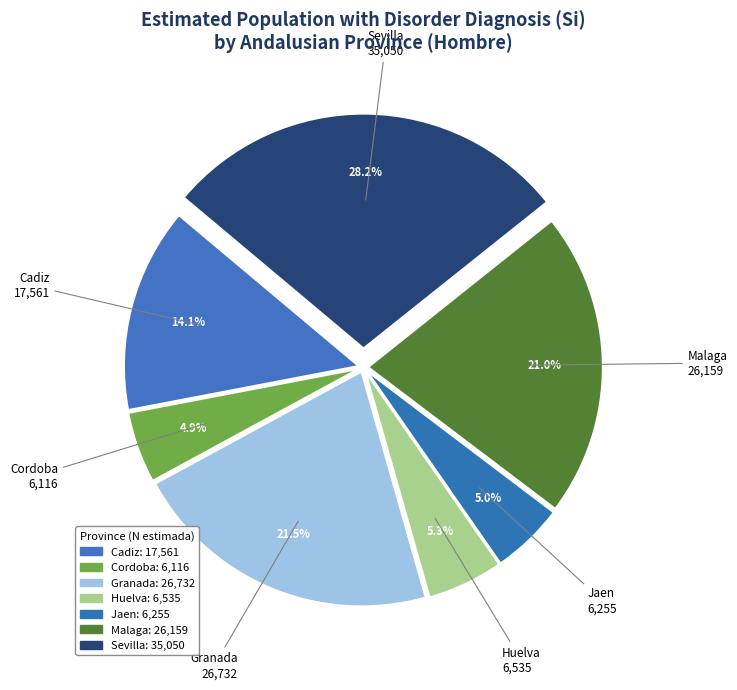

Is it true that Cadiz is 21% of the pie?

False